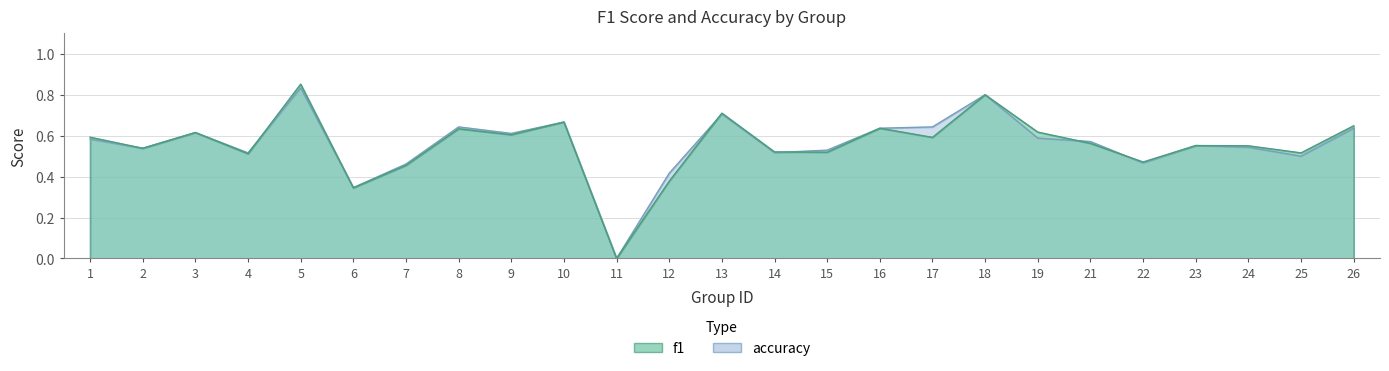

Reading left to right, extract all data points from this chart.

f1: 1=0.6	2=0.5	3=0.6	4=0.5	5=0.9	6=0.3	7=0.5	8=0.6	9=0.6	10=0.7	11=0.0	12=0.4	13=0.7	14=0.5	15=0.5	16=0.6	17=0.6	18=0.8	19=0.6	21=0.6	22=0.5	23=0.6	24=0.6	25=0.5	26=0.6
accuracy: 1=0.6	2=0.5	3=0.6	4=0.5	5=0.8	6=0.3	7=0.5	8=0.6	9=0.6	10=0.7	11=0.0	12=0.4	13=0.7	14=0.5	15=0.5	16=0.6	17=0.6	18=0.8	19=0.6	21=0.6	22=0.5	23=0.6	24=0.5	25=0.5	26=0.6